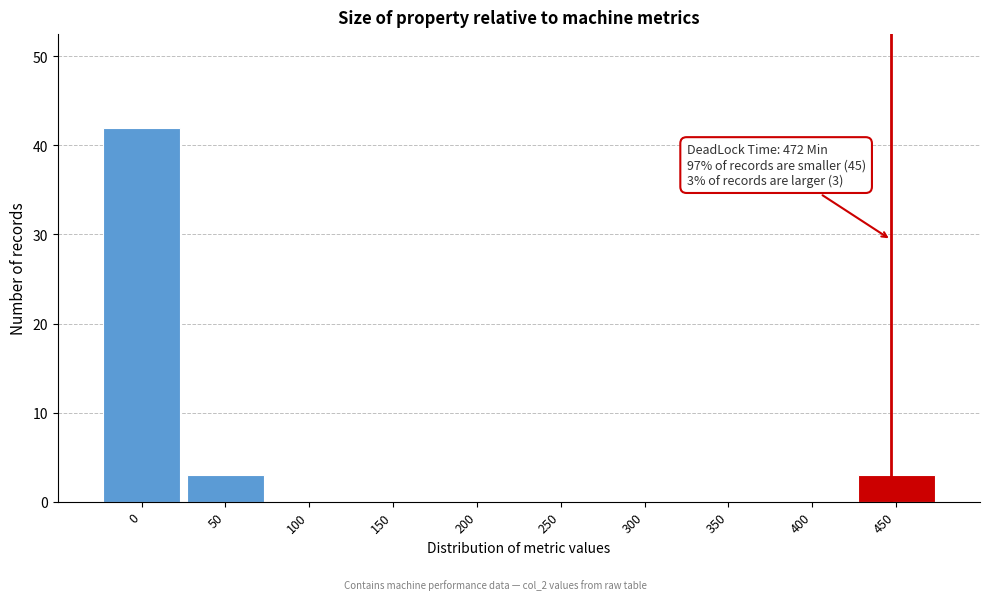

Reading right to left, transcribe all the data shown in this chart.

450=3	400=0	350=0	300=0	250=0	200=0	150=0	100=0	50=3	0=42